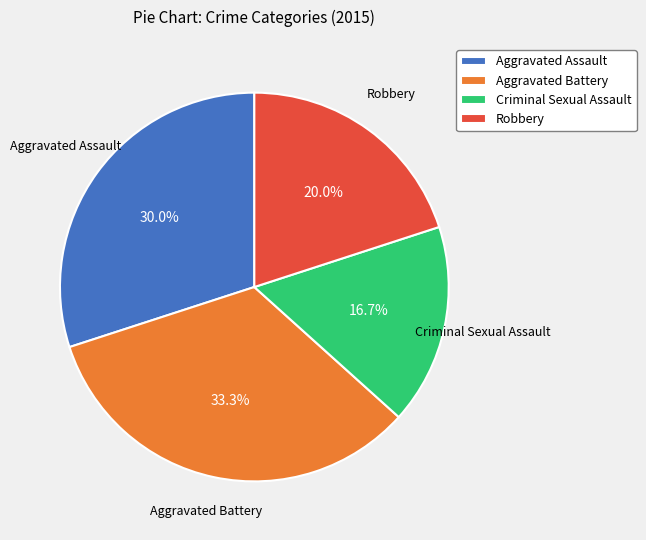

To the nearest percent, what percentage of the pie is Robbery?

20%